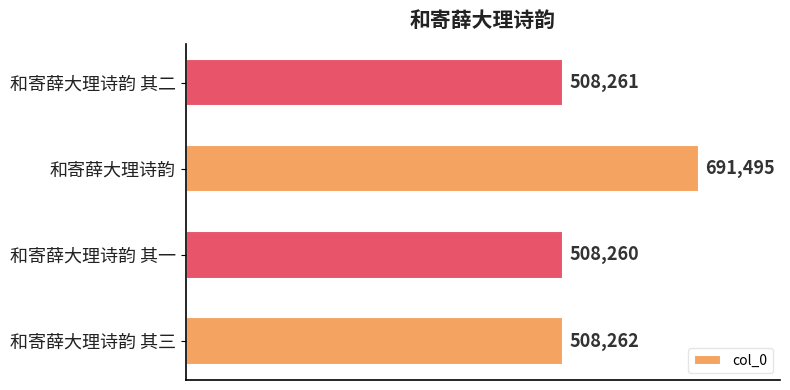

Reading bottom to top, what are all the values shown in this chart?

和寄薛大理诗韵 其三=508262	和寄薛大理诗韵 其一=508260	和寄薛大理诗韵=691495	和寄薛大理诗韵 其二=508261